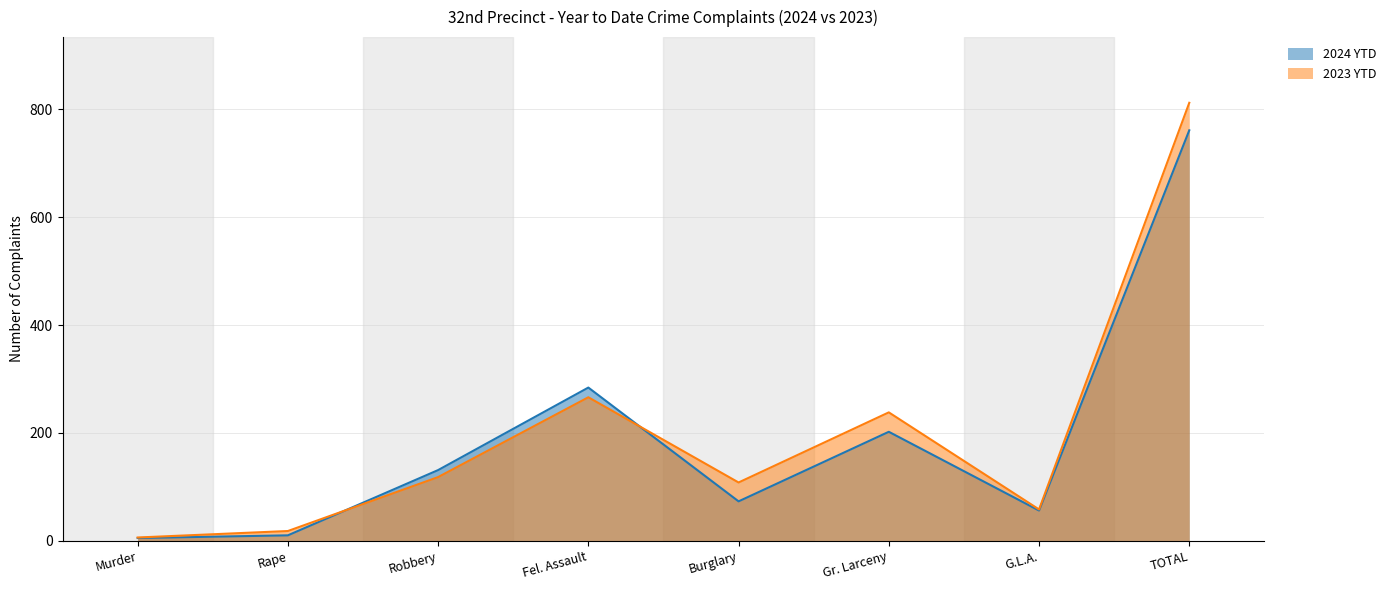

What is the label of the 4th point from the right?

Burglary